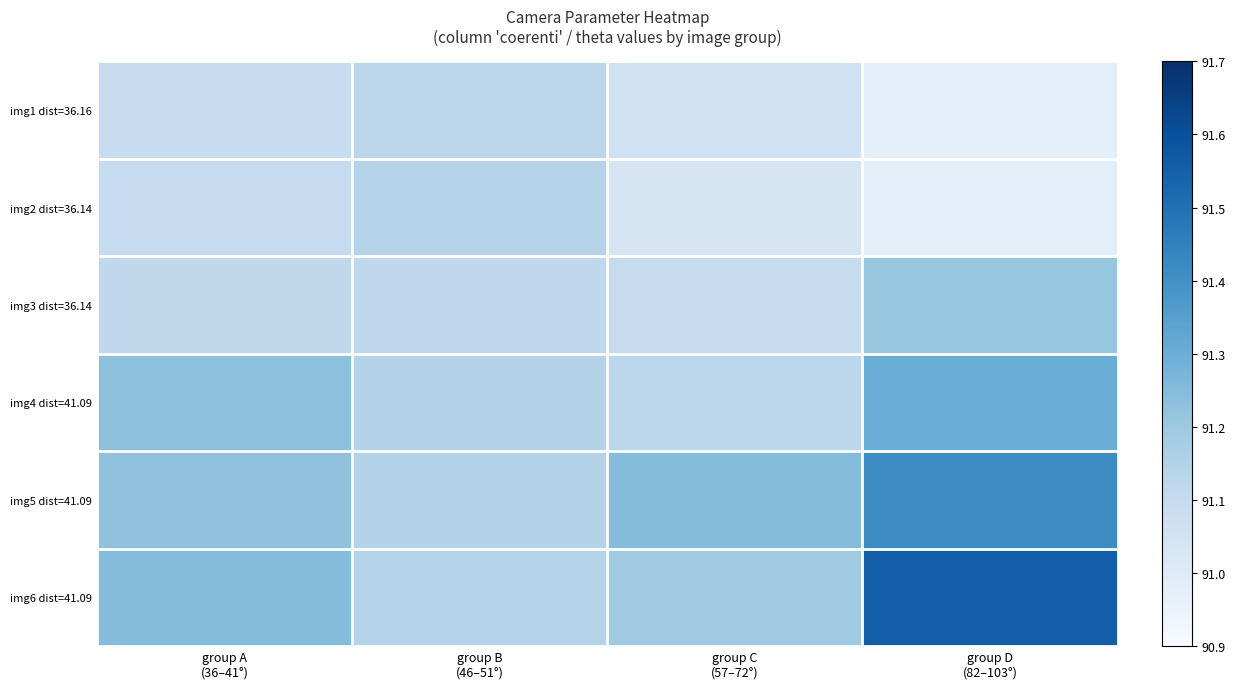

Which series changed the most between group B (46–51°) and group D (82–103°)?

img6 dist=41.09